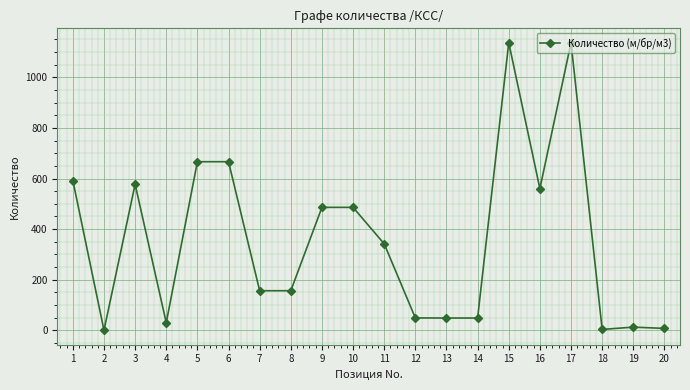

What is the value of the 7th point from the left?

156.8